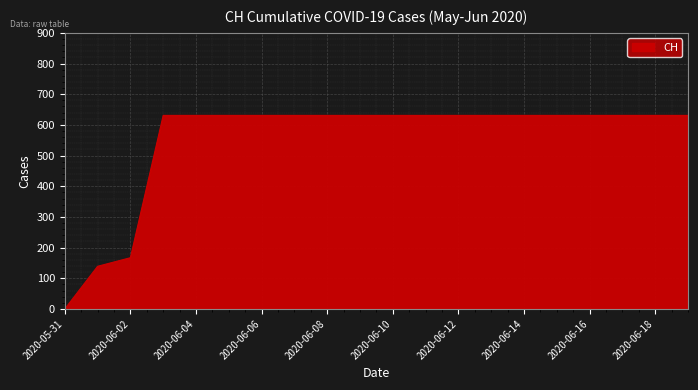

Does the chart have visible grid lines?

Yes